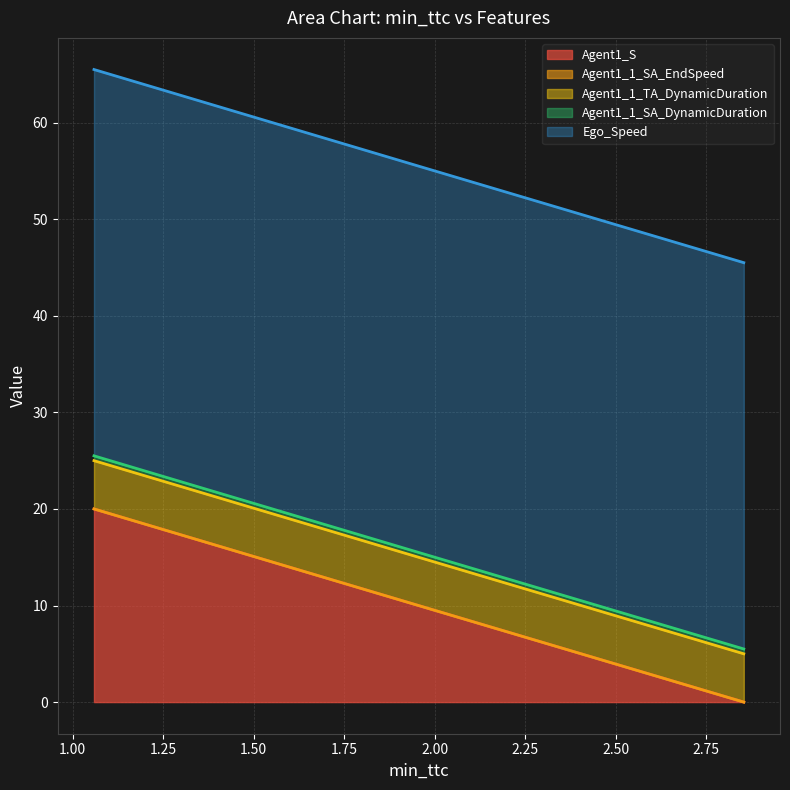

How many distinct data groups are displayed?

5